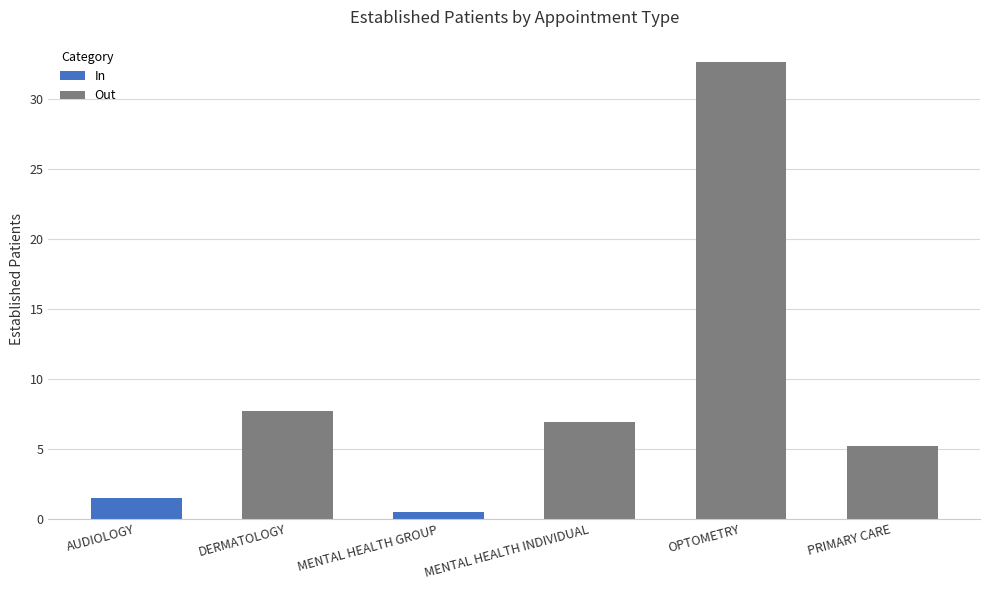

The value at PRIMARY CARE is 5.2. True or false?

True